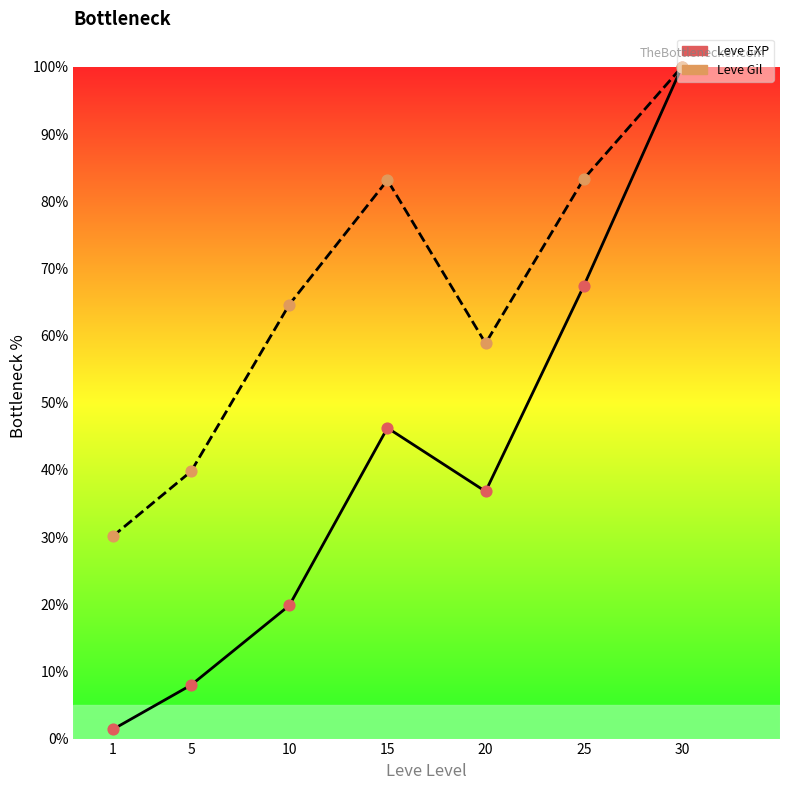

Which series has the largest total across all categories?

Leve Gil